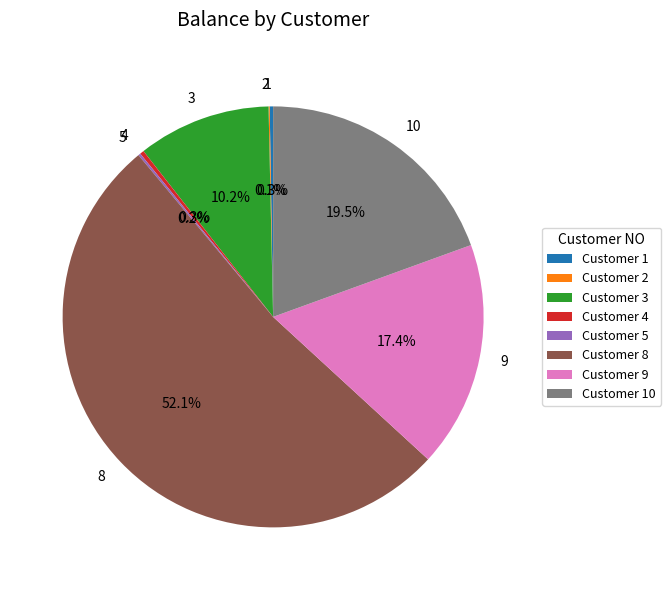

Does any single category account for the majority?

Yes